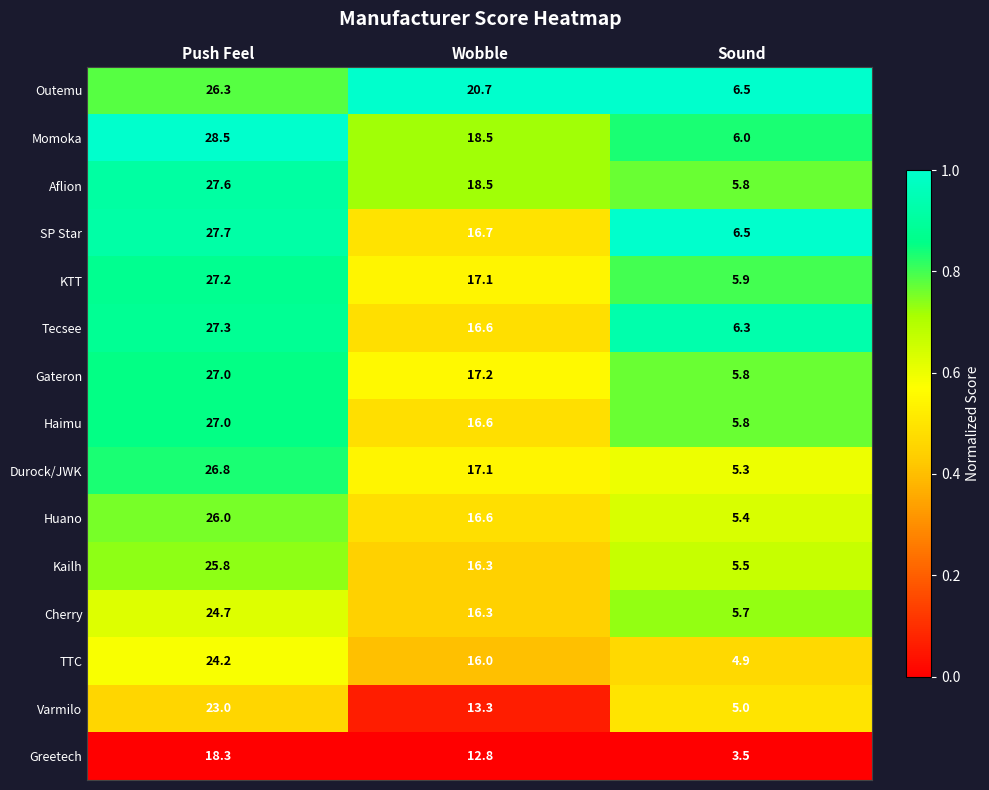

List the labels in order of Tecsee value, smallest first.

Sound, Wobble, Push Feel